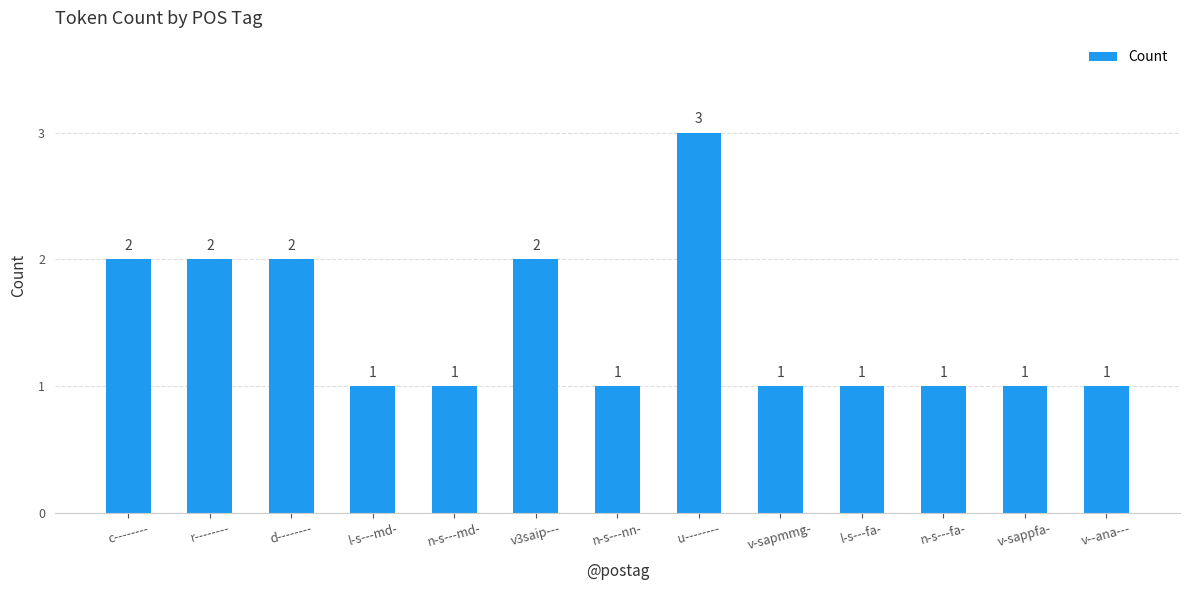

Reading left to right, extract all data points from this chart.

2	2	2	1	1	2	1	3	1	1	1	1	1